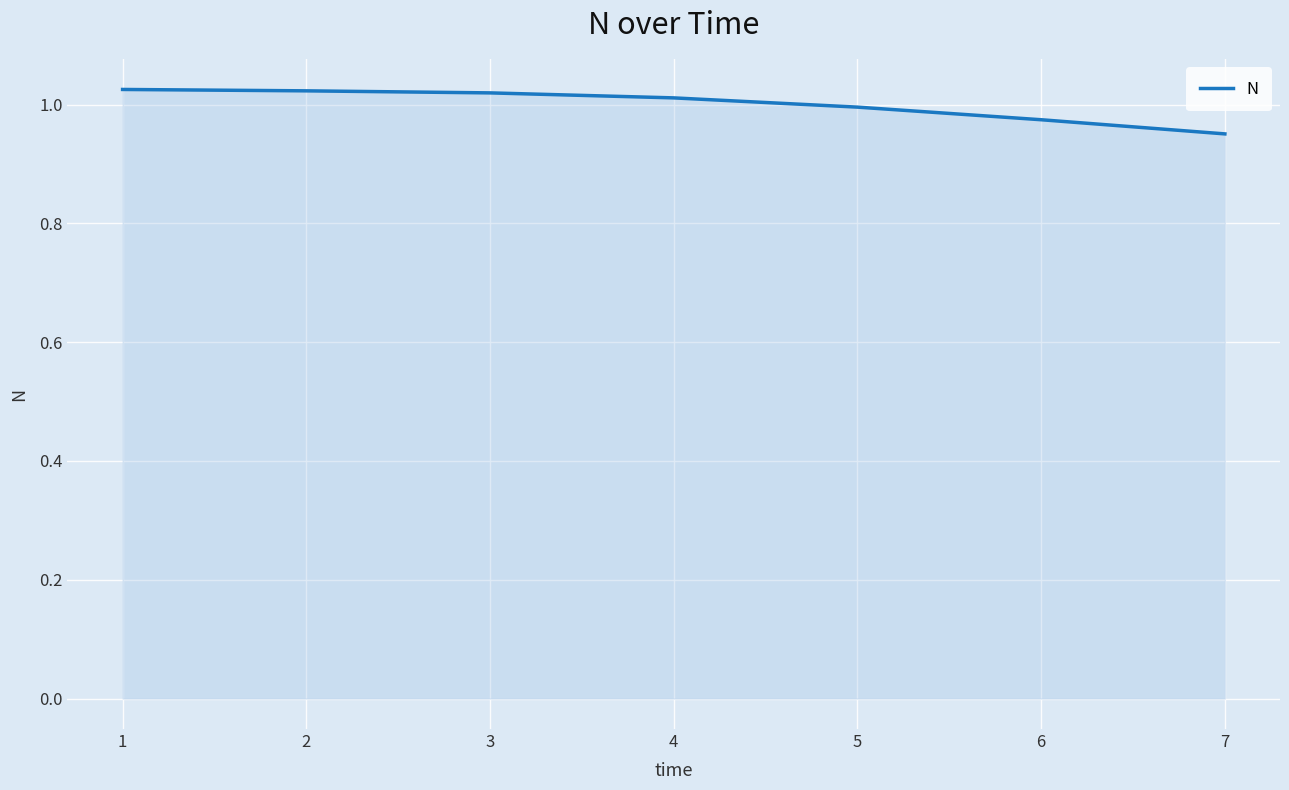

True or false: the data has more than 2 interior local peaks.

False